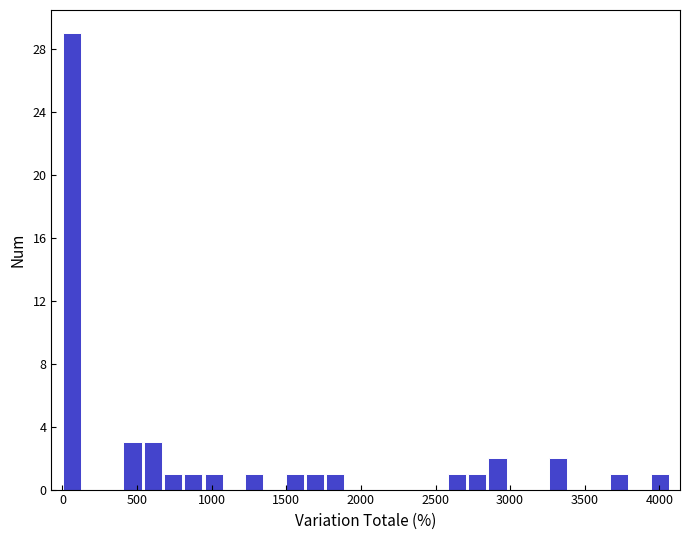

Read against the x-axis, roughly where is the centre of the tallest bar?

50